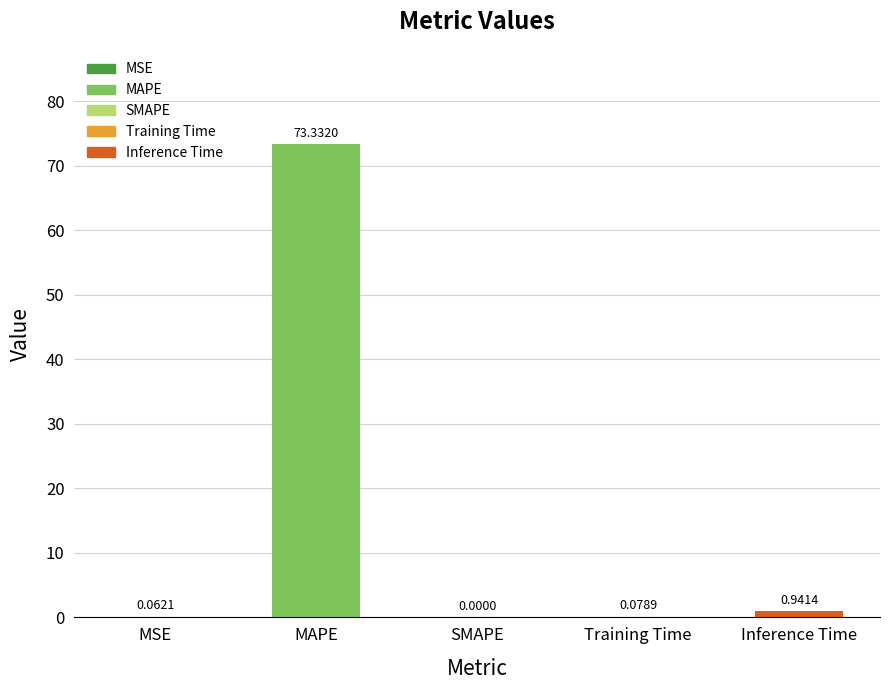

What is the sum of all values?

74.4